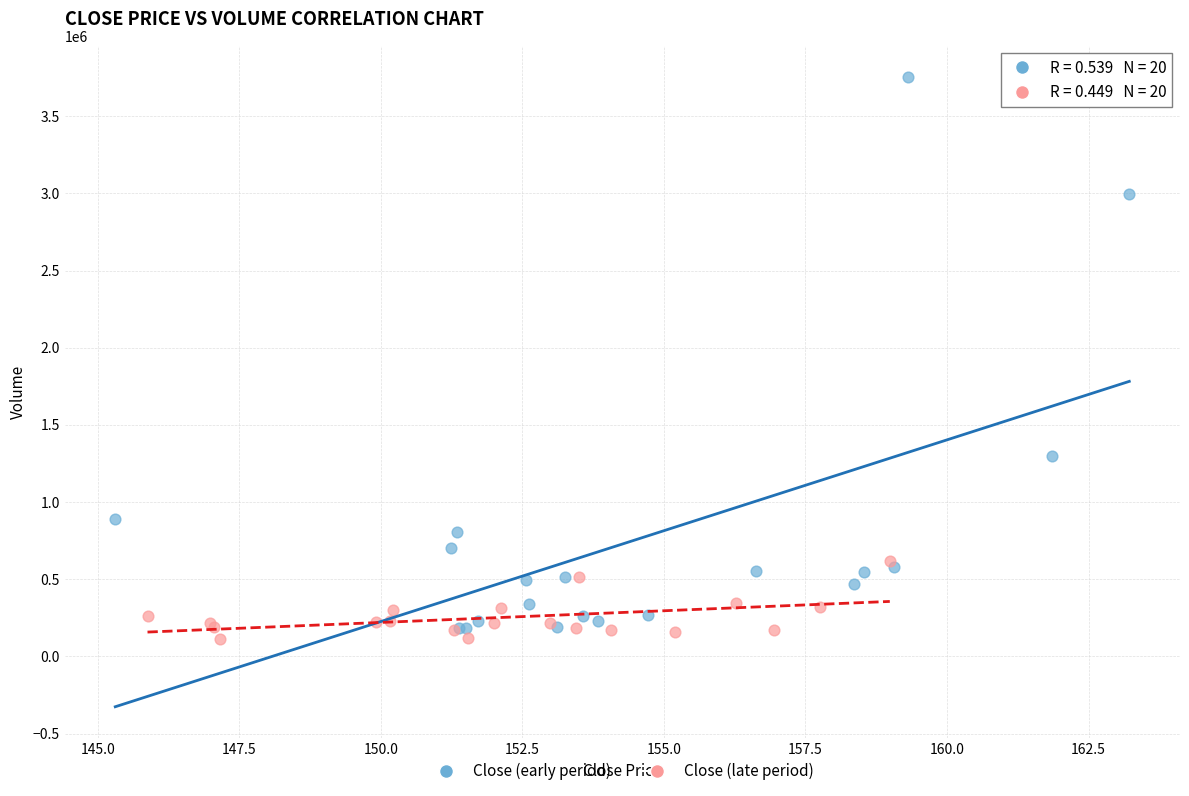

What are all the series names shown in the legend?

Close (early period), Close (late period)